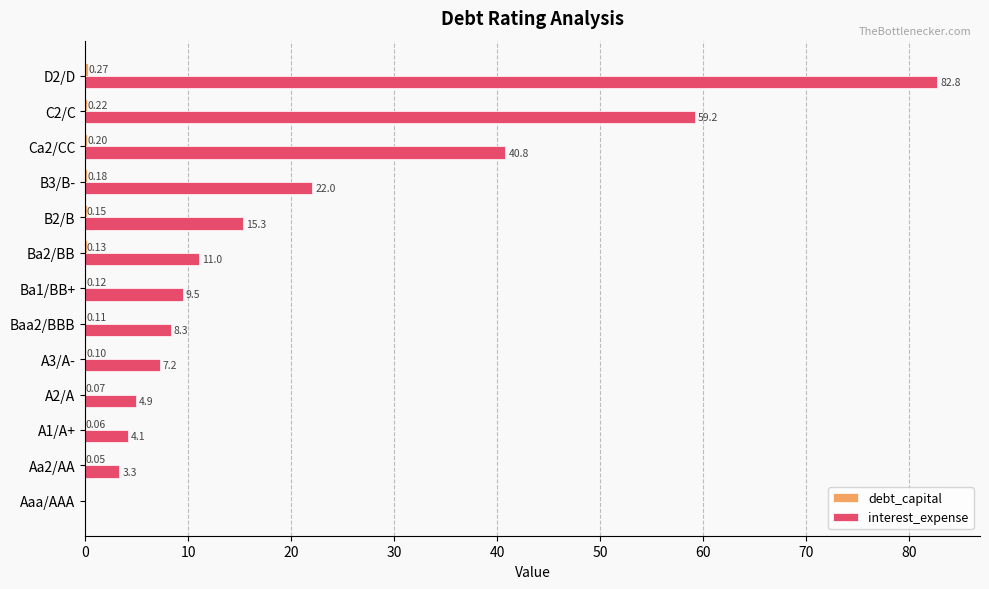

What is the sum of all interest_expense values?

268.4